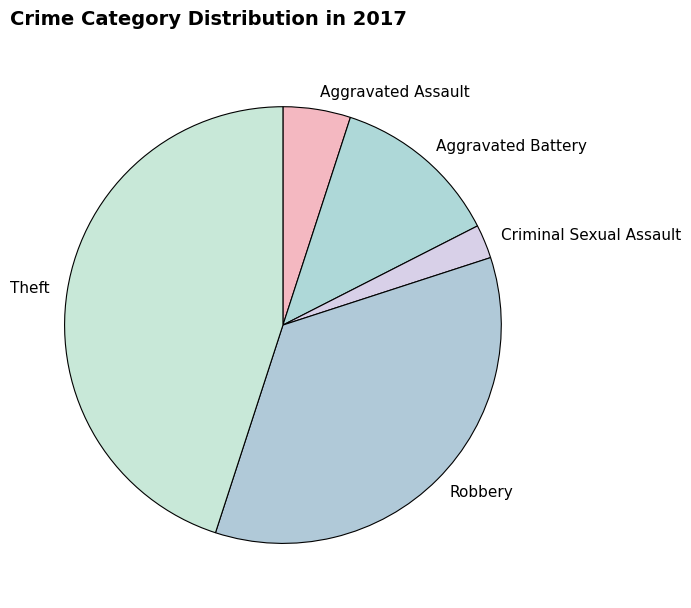

Do Theft and Criminal Sexual Assault together represent more than half of the pie?

No